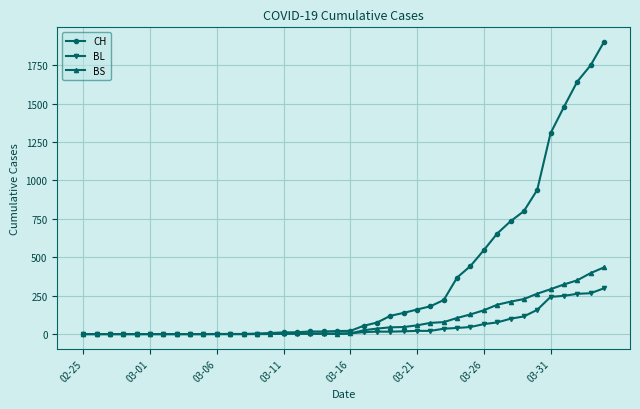

Which series has the largest total across all categories?

CH